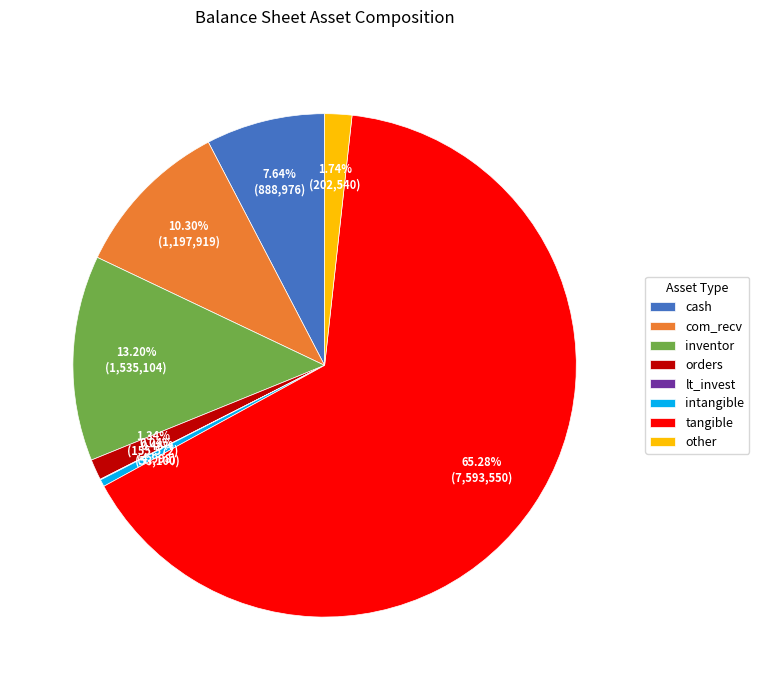

What is the largest slice in the pie chart?

tangible